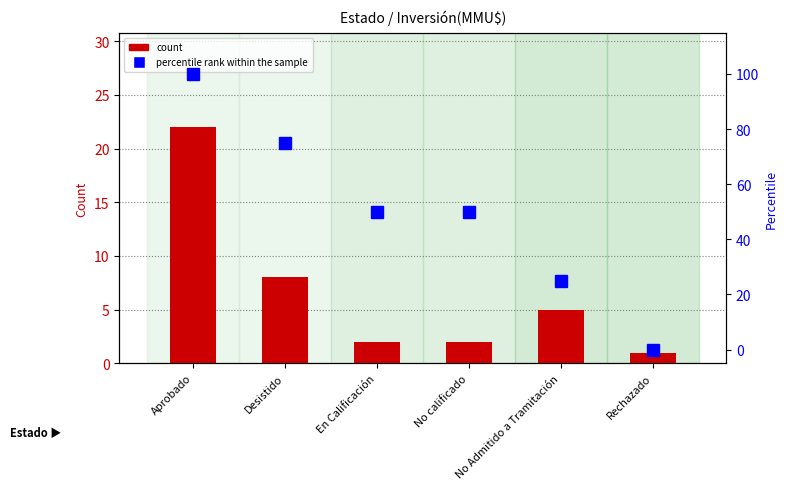

What is the lowest value of the count series?

1